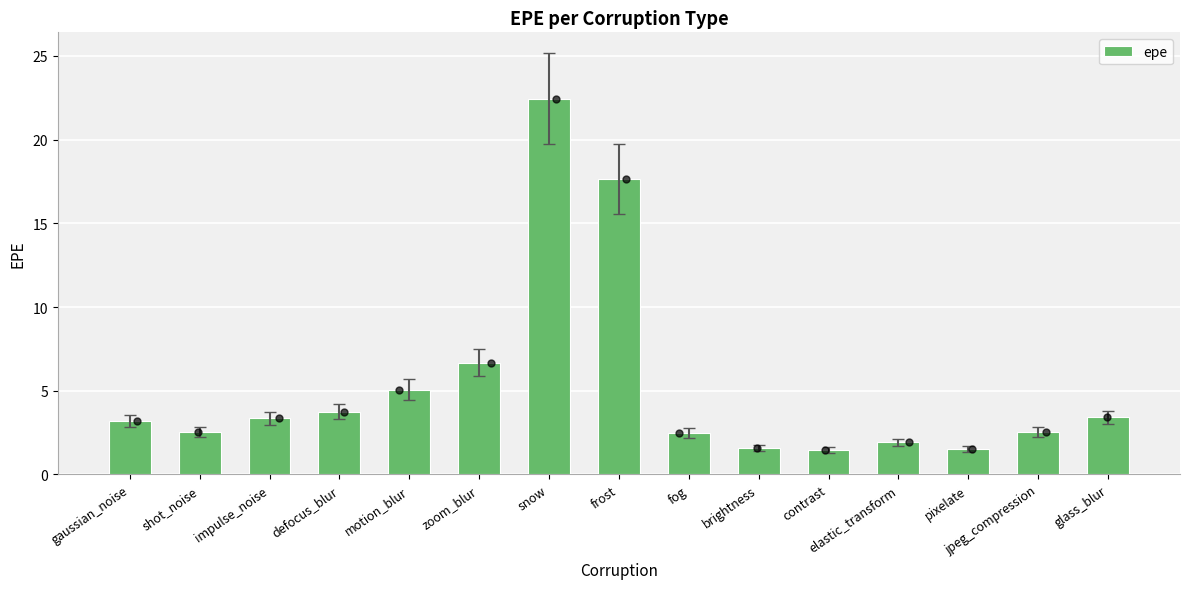

What is the change in value from snow to fog?

-20.0